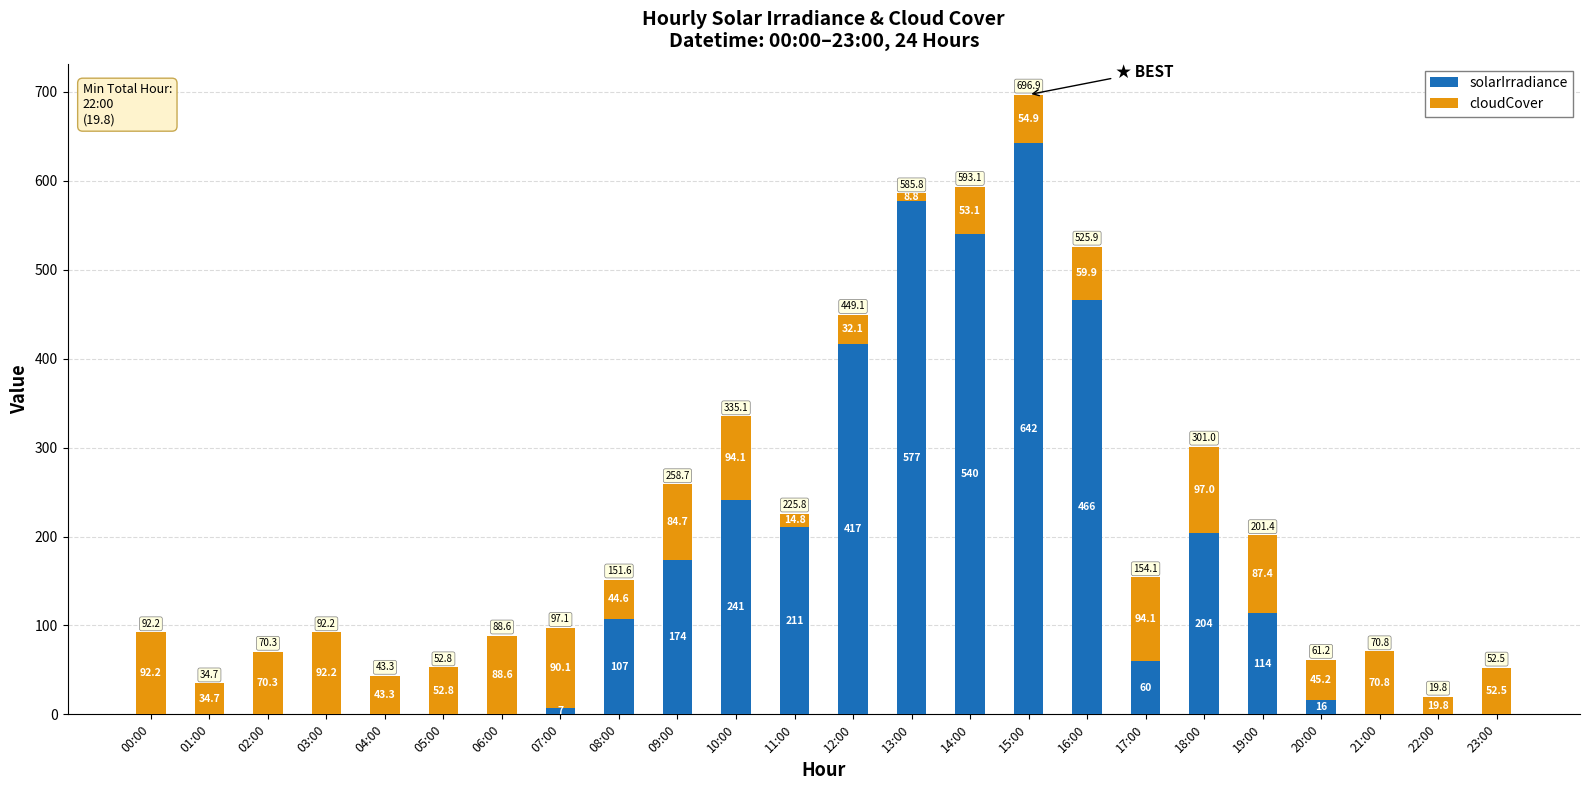

Reading left to right, transcribe the values for solarIrradiance.

00:00=0.0	01:00=0.0	02:00=0.0	03:00=0.0	04:00=0.0	05:00=0.0	06:00=0.0	07:00=7.0	08:00=107.0	09:00=174.0	10:00=241.0	11:00=211.0	12:00=417.0	13:00=577.0	14:00=540.0	15:00=642.0	16:00=466.0	17:00=60.0	18:00=204.0	19:00=114.0	20:00=16.0	21:00=0.0	22:00=0.0	23:00=0.0